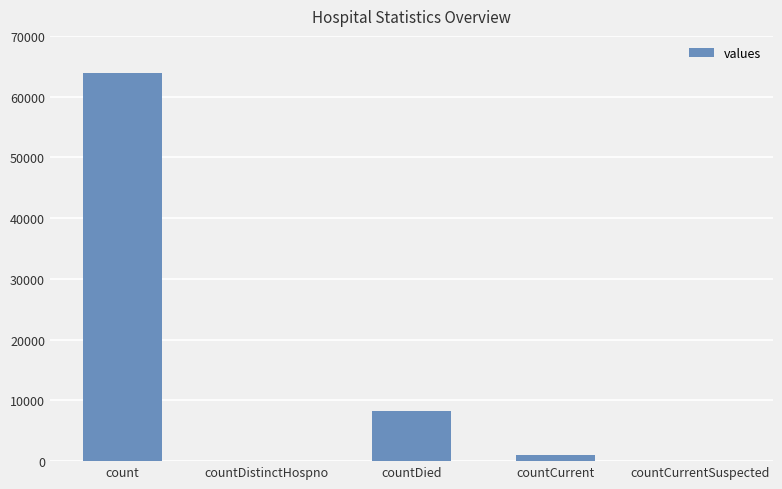

What is the difference between the values at countDied and countDistinctHospno?

8275